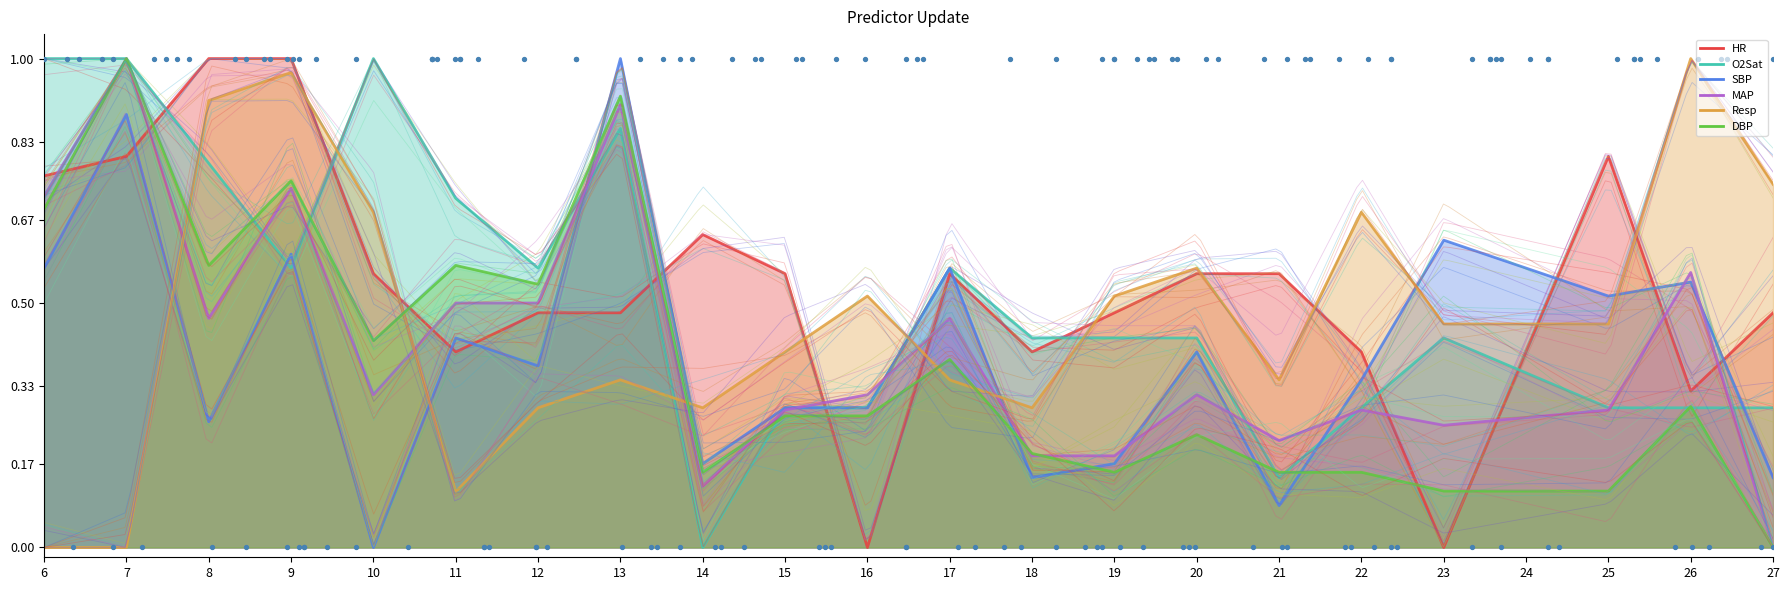

What is the total value across all series at 20?

2.5